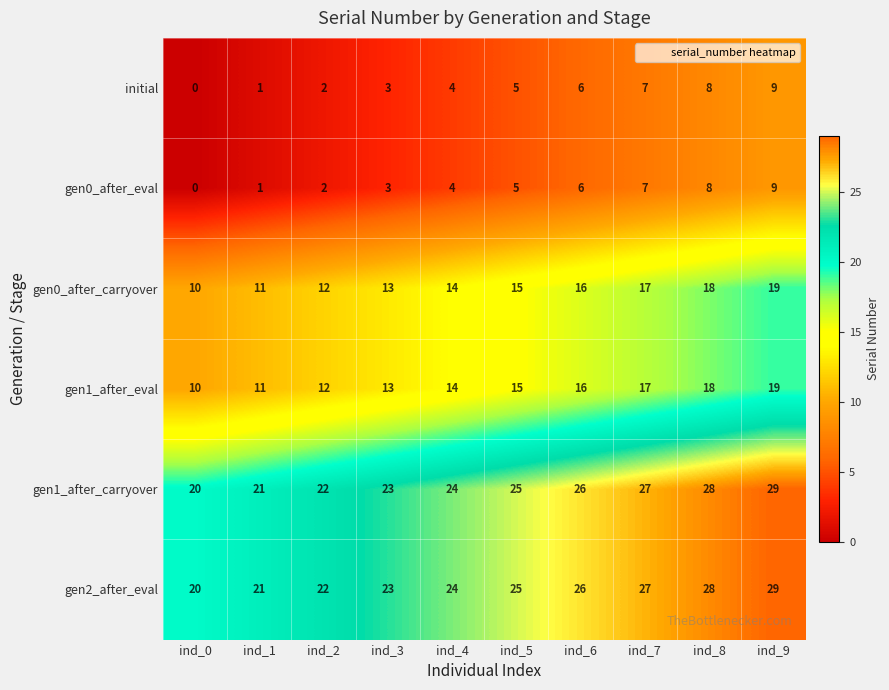

Count the gen1_after_carryover values in the range 22 to 27.

6